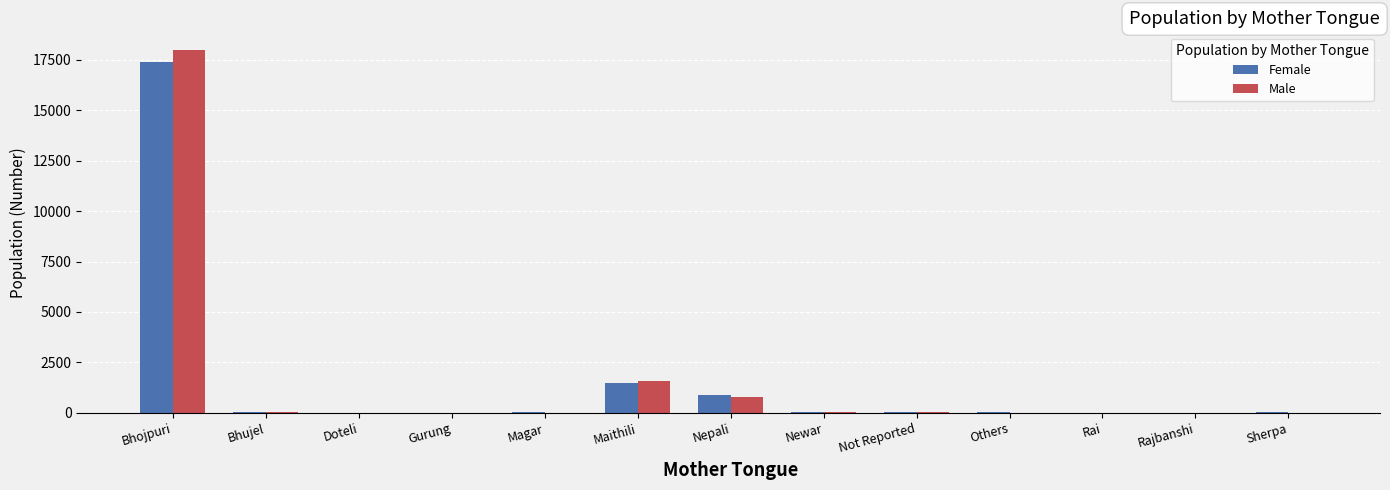

At which category is the sum across all series the highest?

Bhojpuri